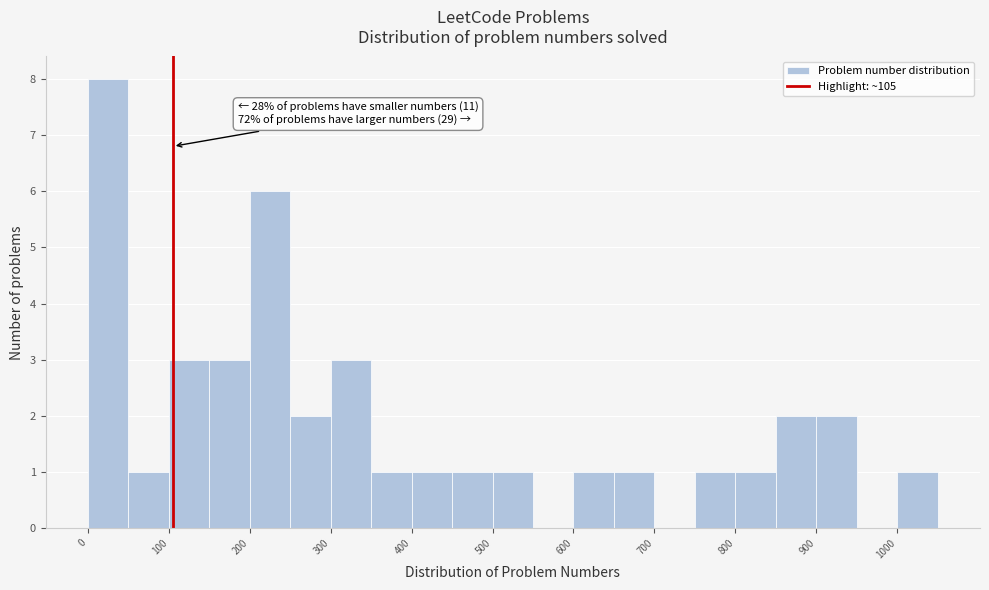

Over which range of the x-axis is the bar tallest?

0 to 50